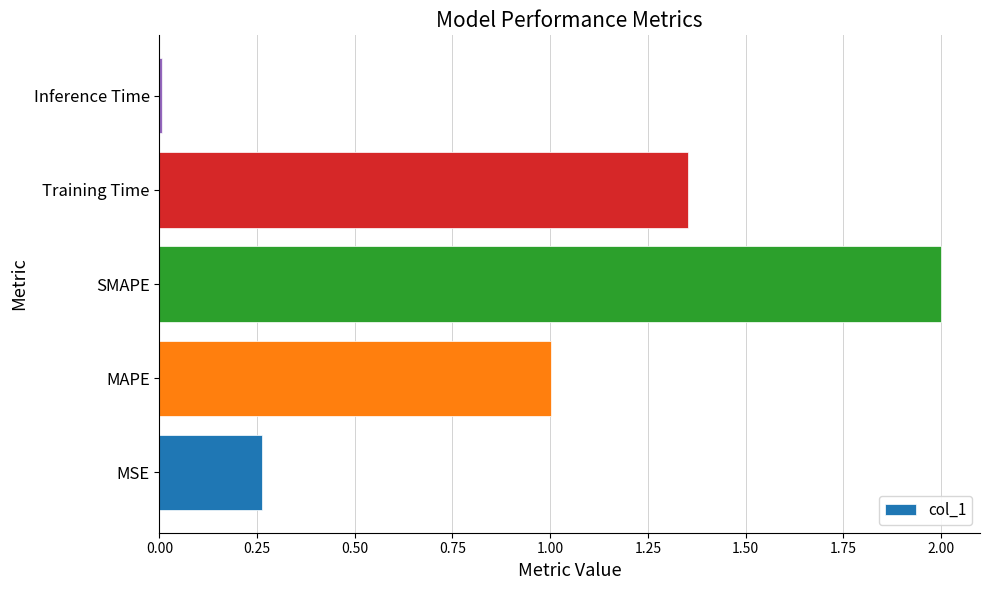

What is the change in value from MAPE to Training Time?

+0.4